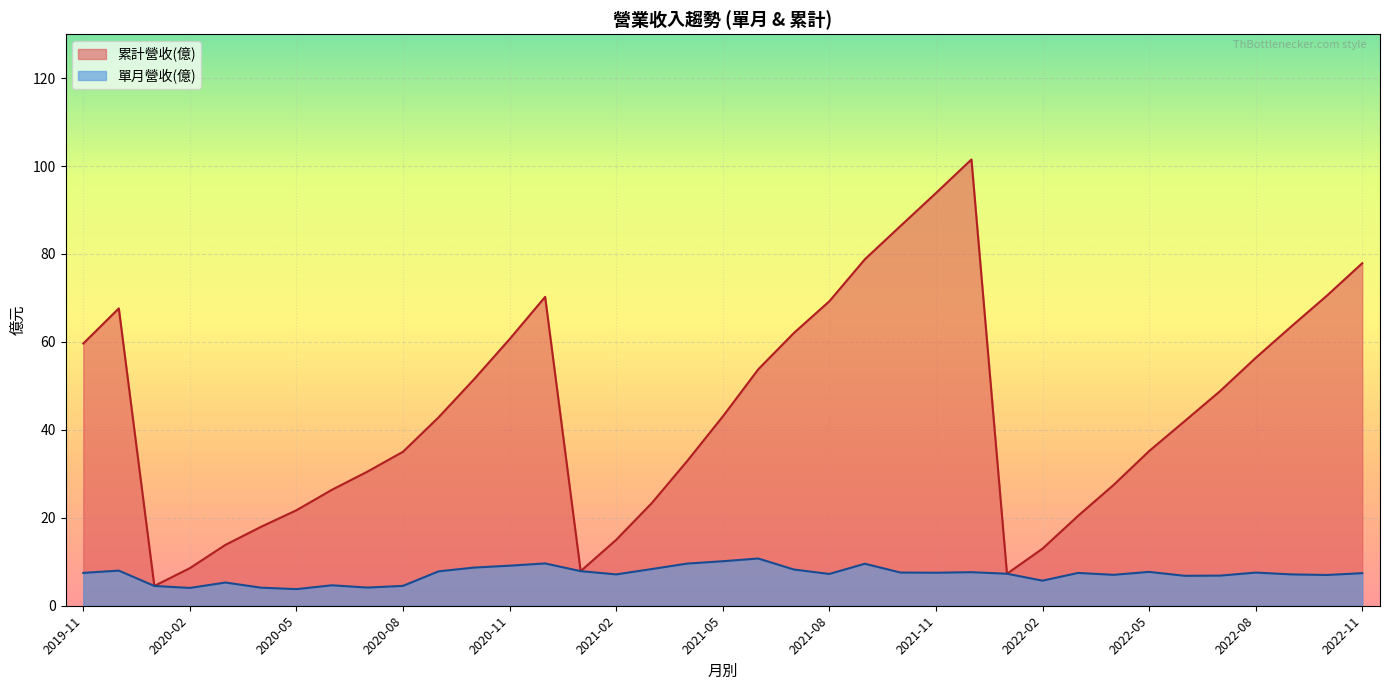

Which series has the largest total across all categories?

累計營收(億)